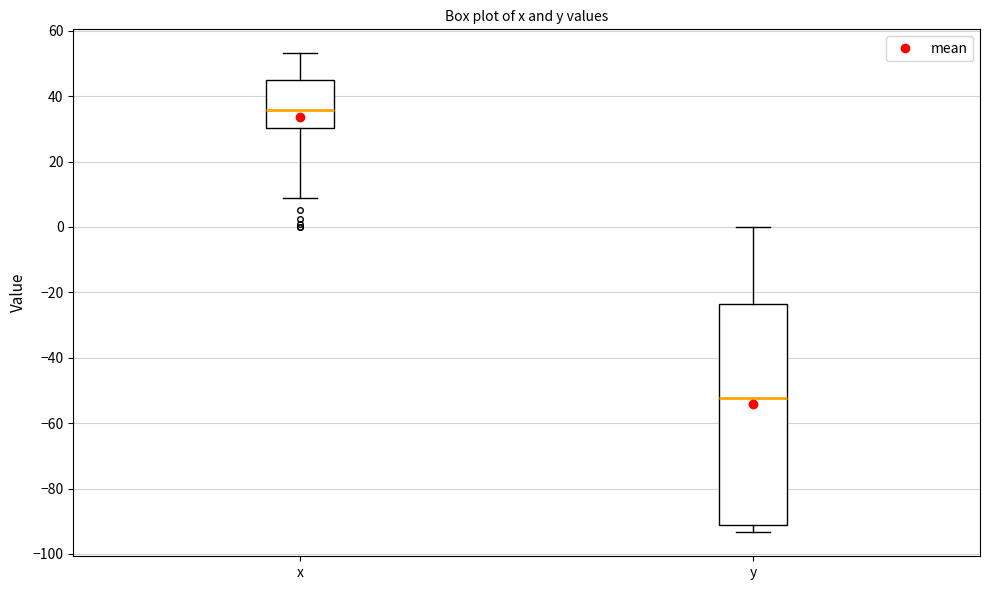

Where does the upper whisker of the box for y end on the y-axis? The values are not printed on the chart, so give them approximately, as read against the axis.

0